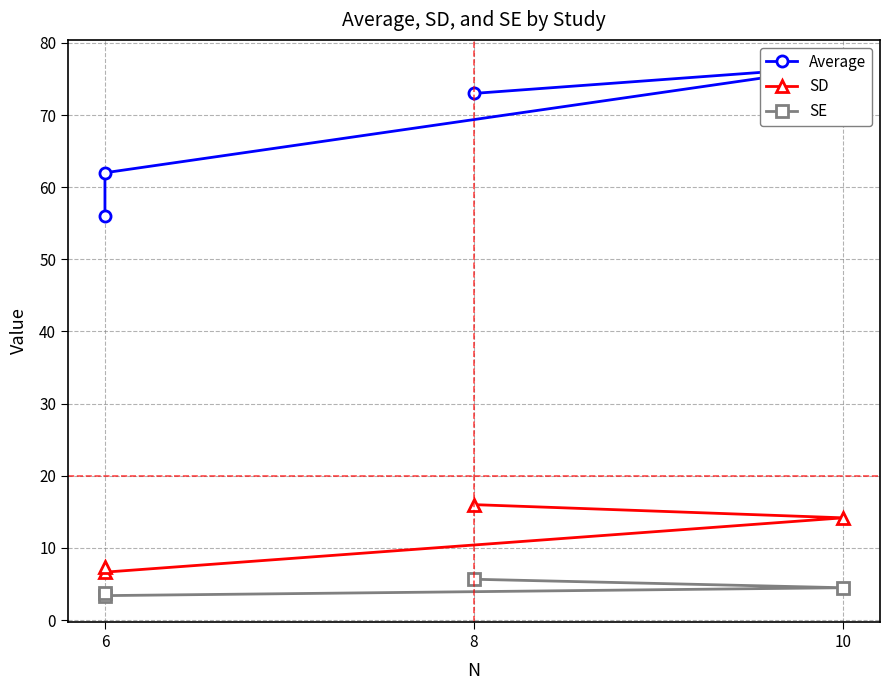

What is the average value of the Average series?

66.9